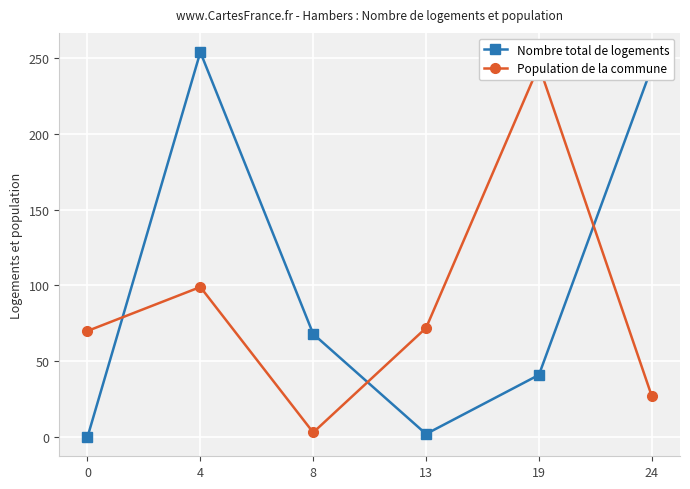

At which category does Nombre total de logements reach its first local peak?

4